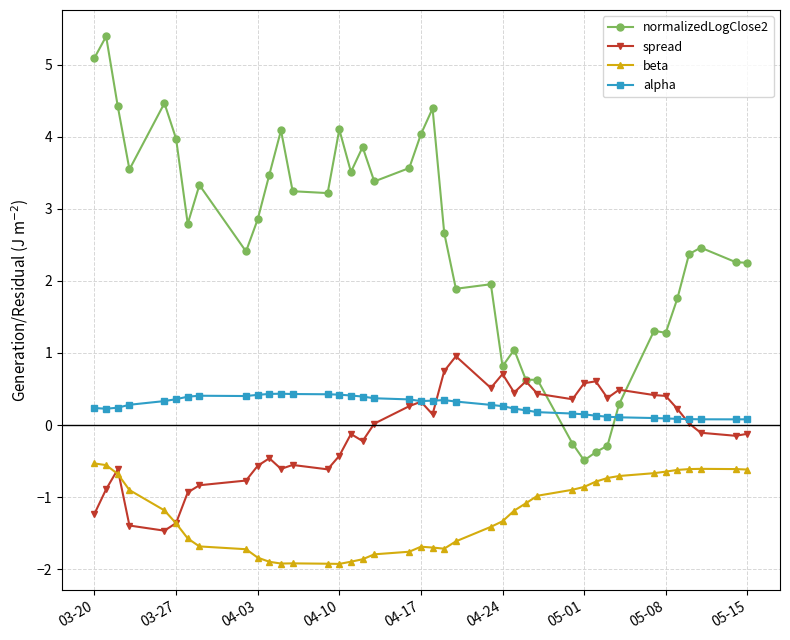

True or false: beta has more than 2 points higher than both neighbors.

True